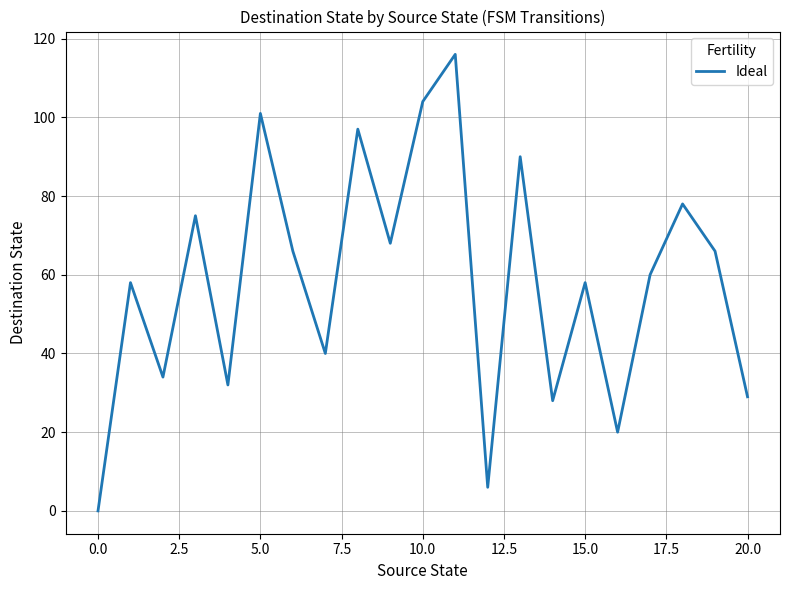

What is the greatest value displayed?

116